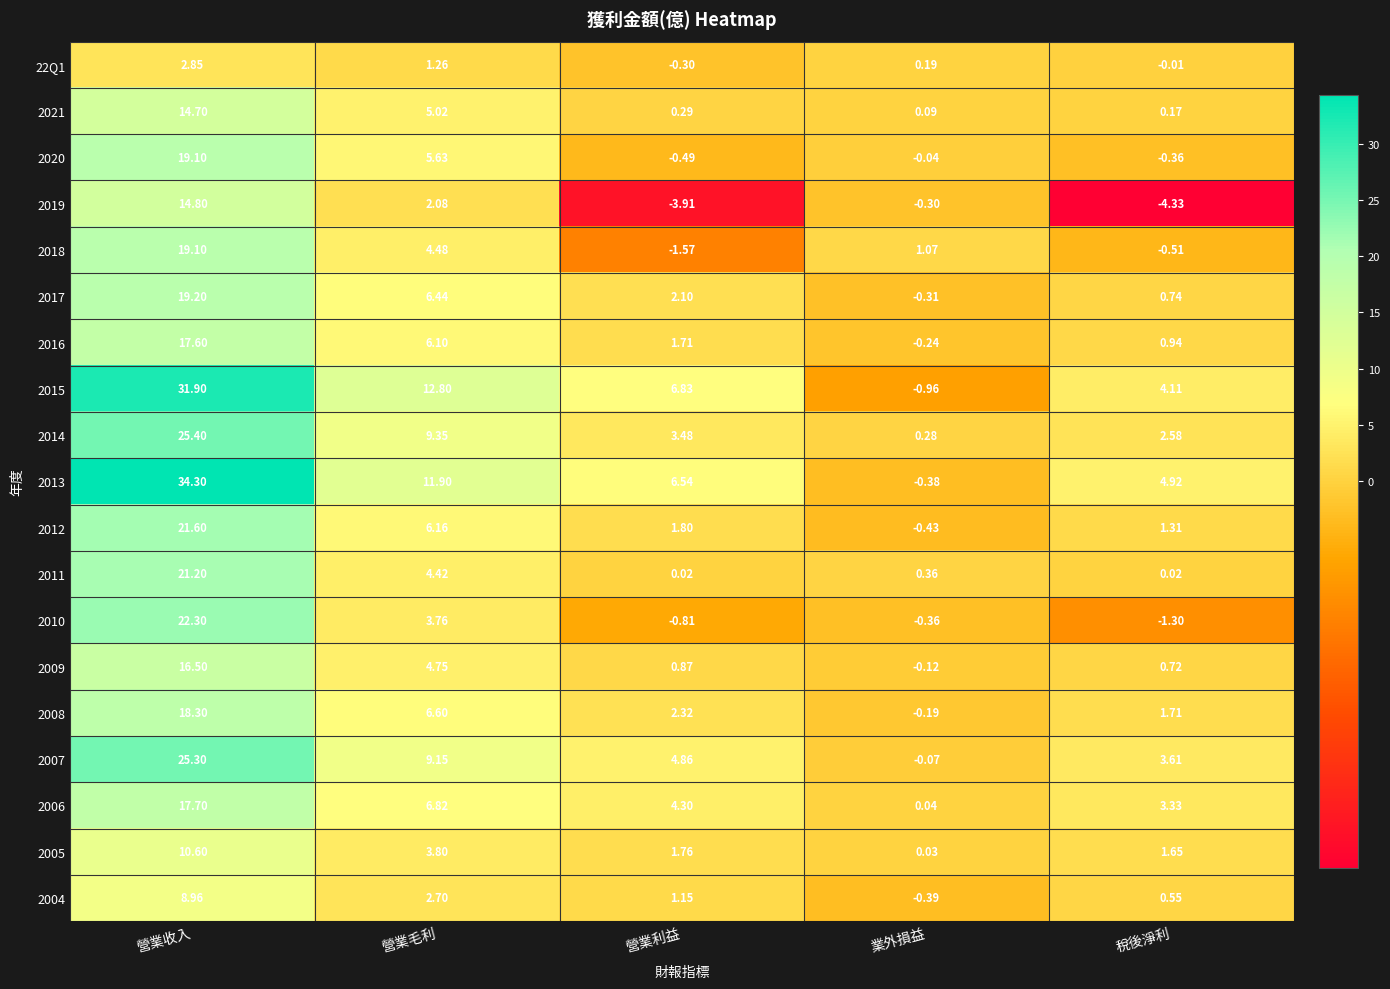

At which label does 2012 reach its minimum?

業外損益